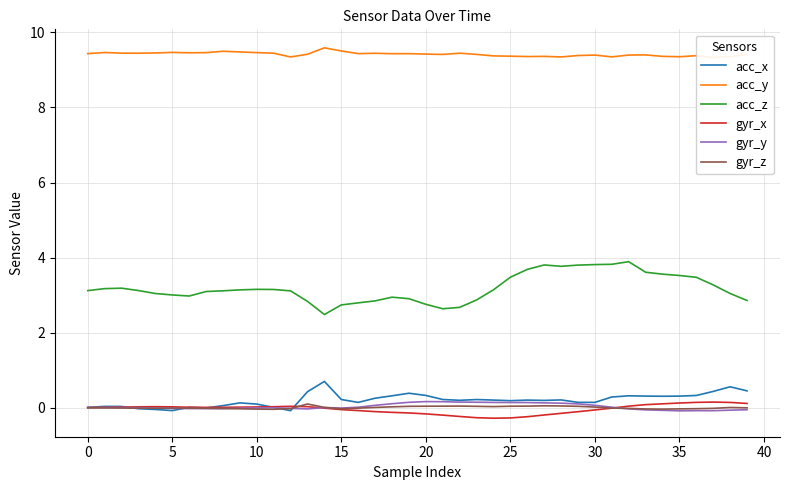

True or false: acc_x and acc_z intersect in this chart.

False